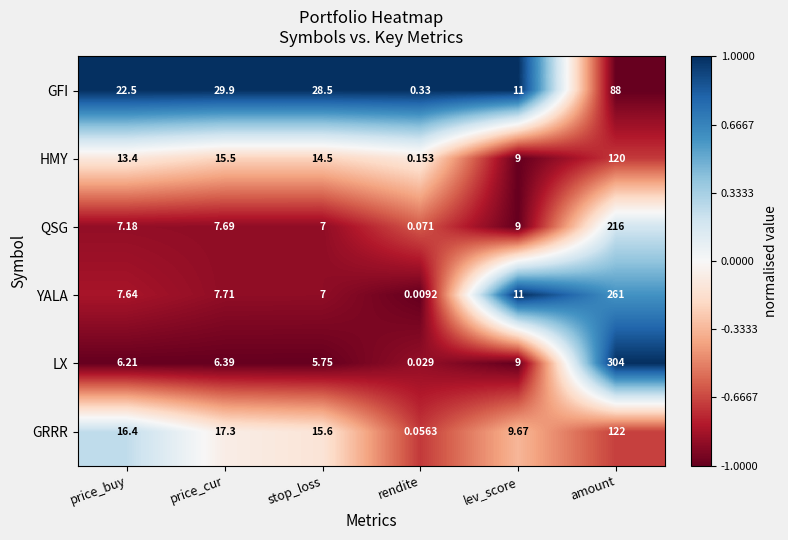

Count the number of data series in this chart.

6